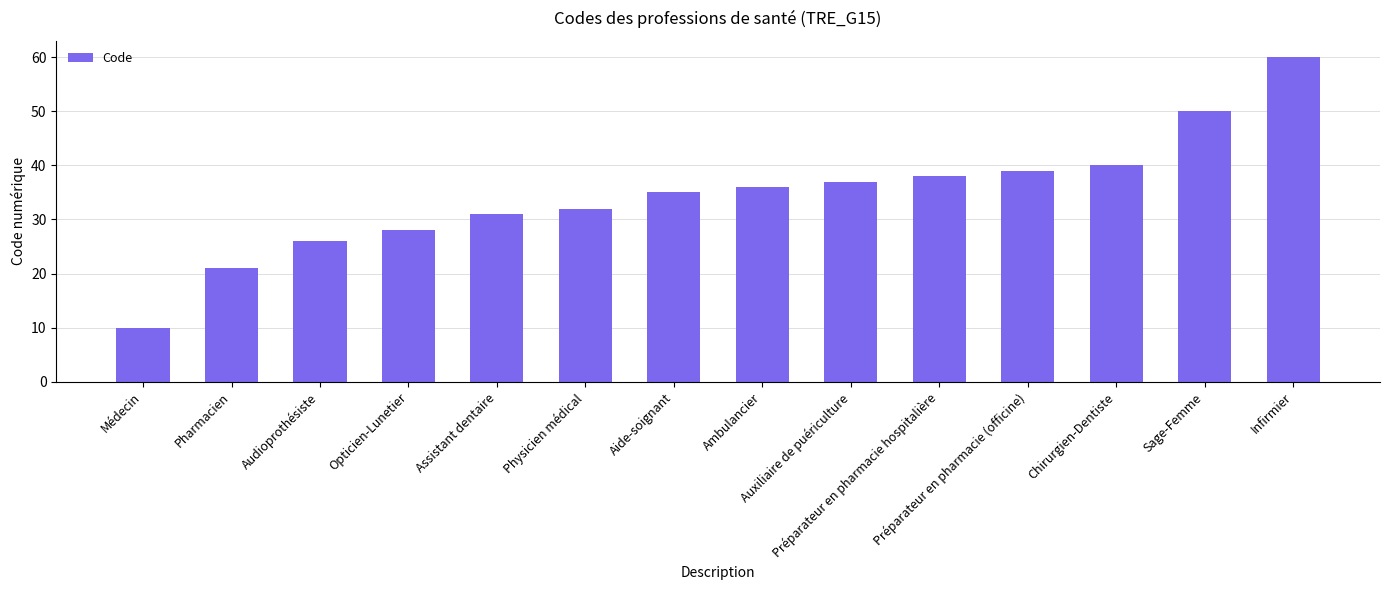

The chart shows a value of 32 at Physicien médical. True or false?

True